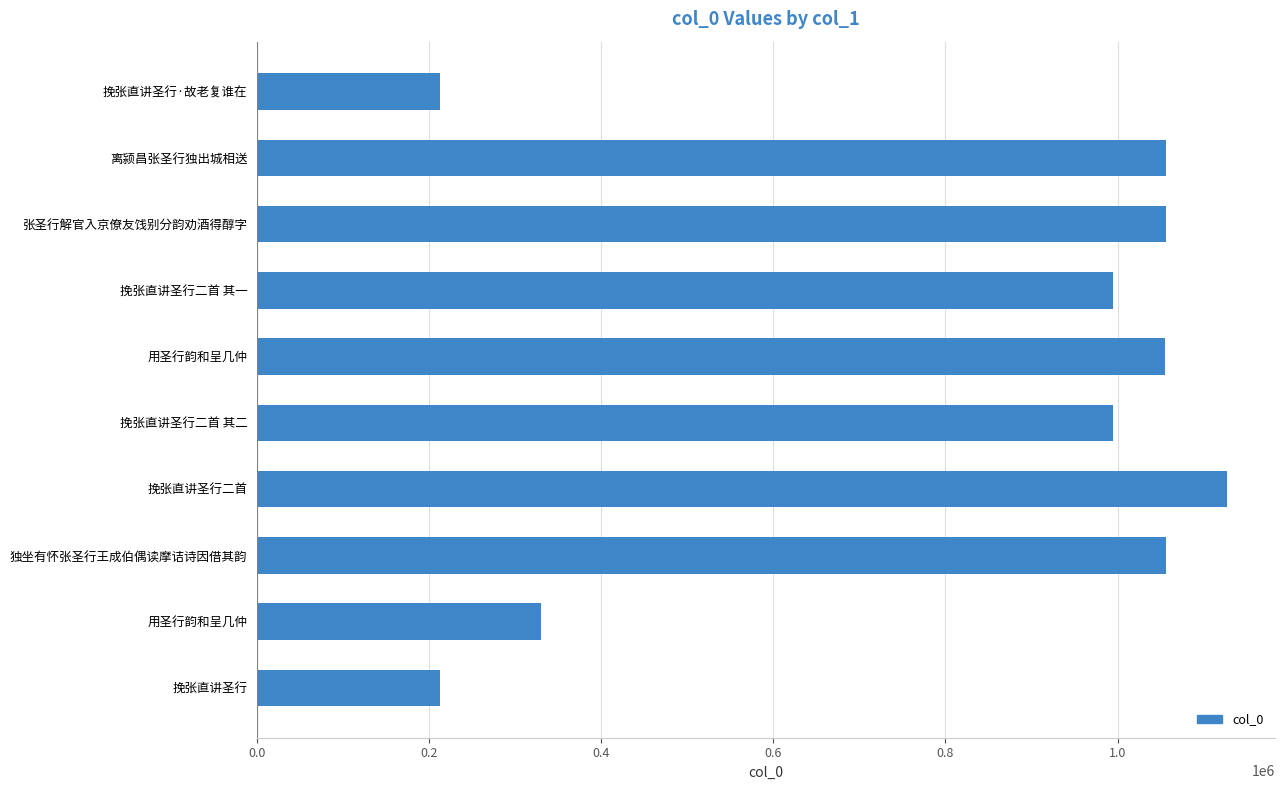

How many distinct data groups are displayed?

1